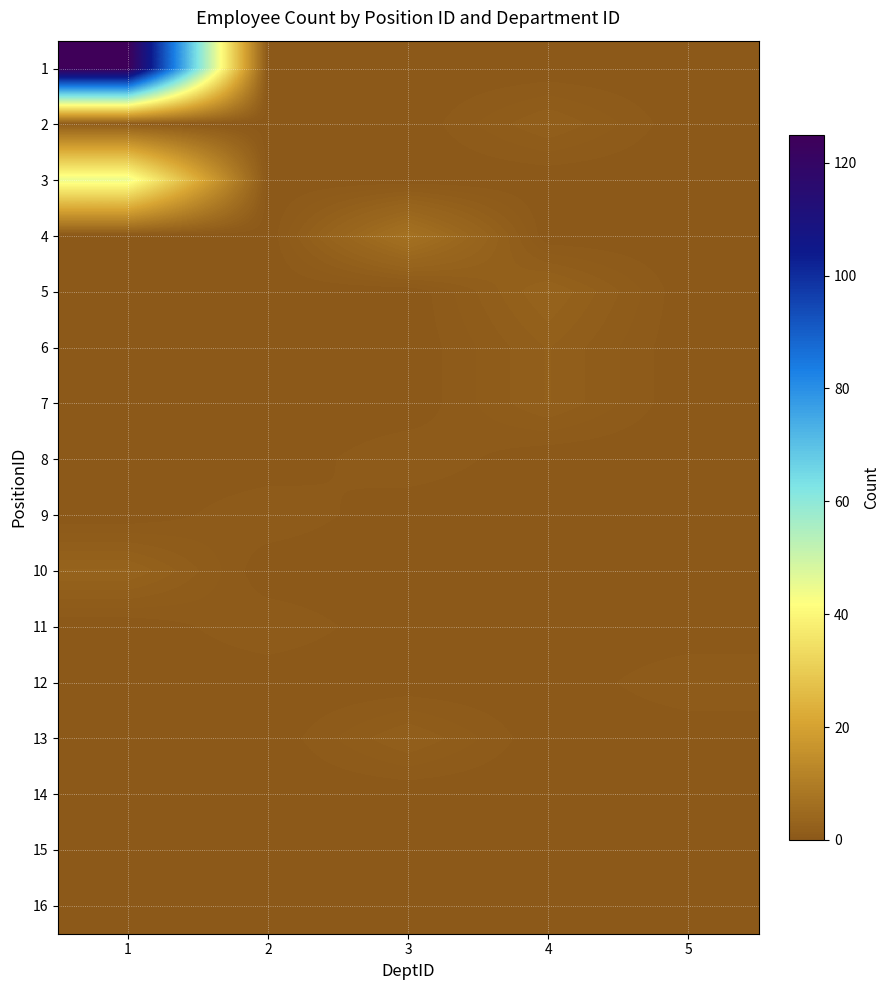

Between 2 and 4, which is larger?

2